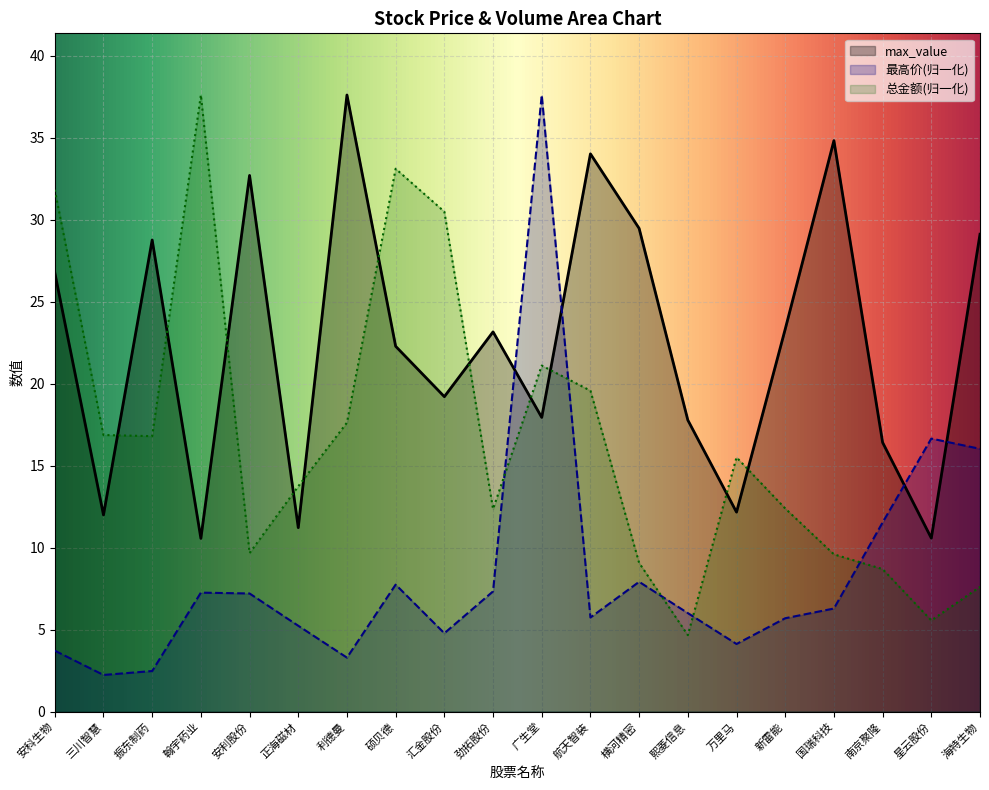

At how many categories does at least one series exceed 22?

14